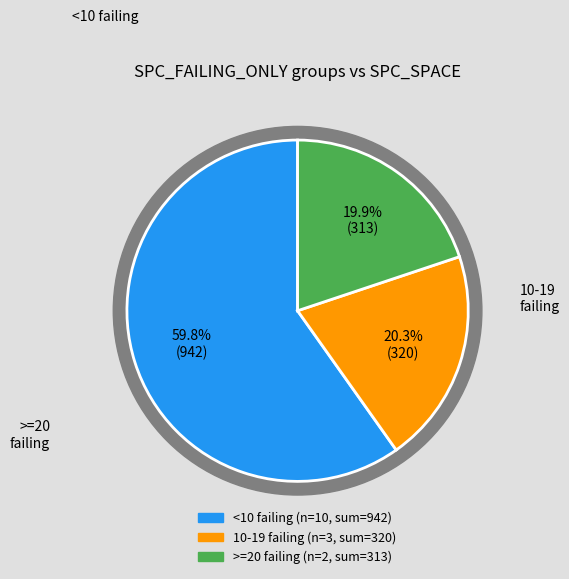

Does 8 represent more than half of the total?

No